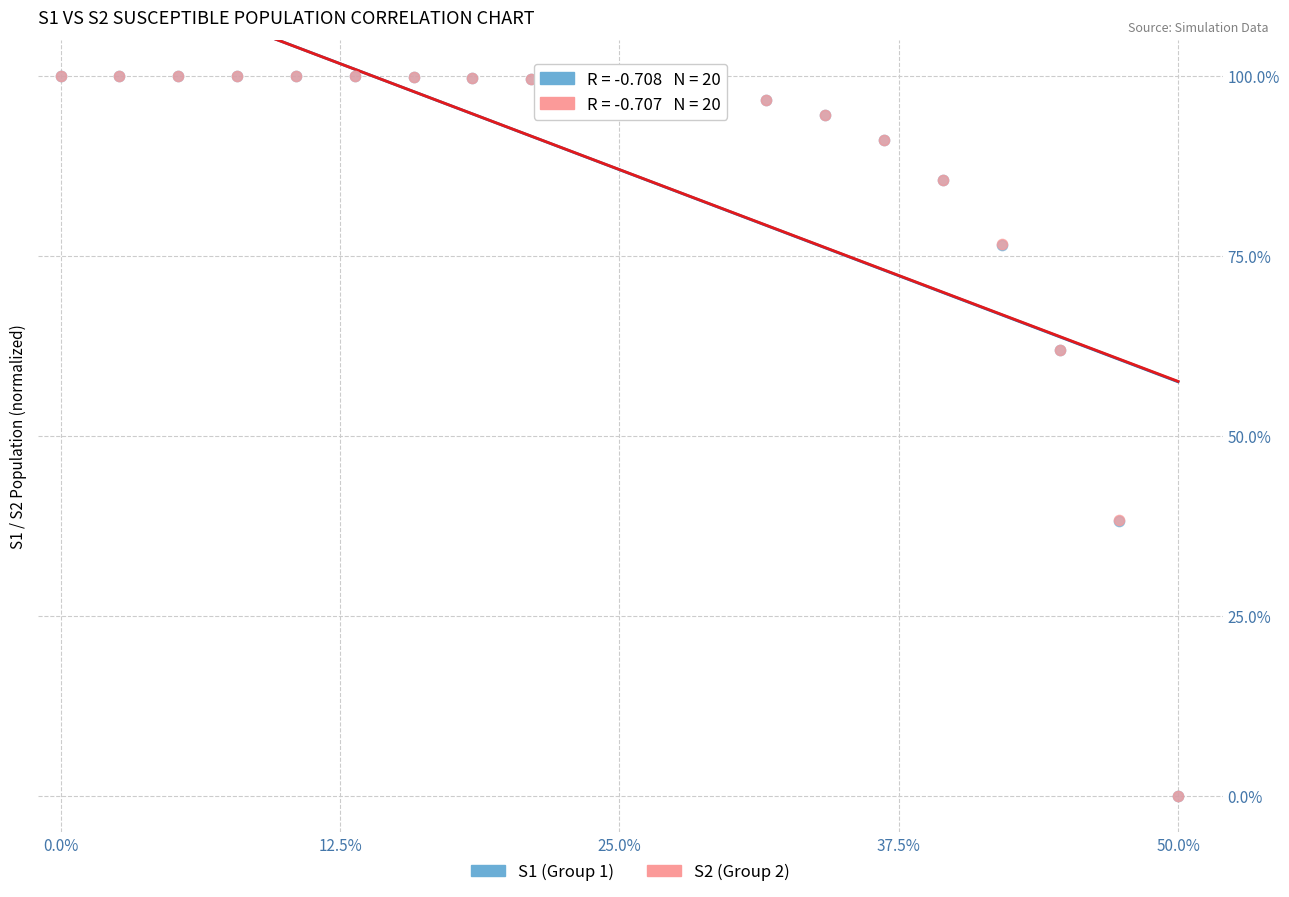

What are all the series names shown in the legend?

S1 (Group 1), S2 (Group 2)